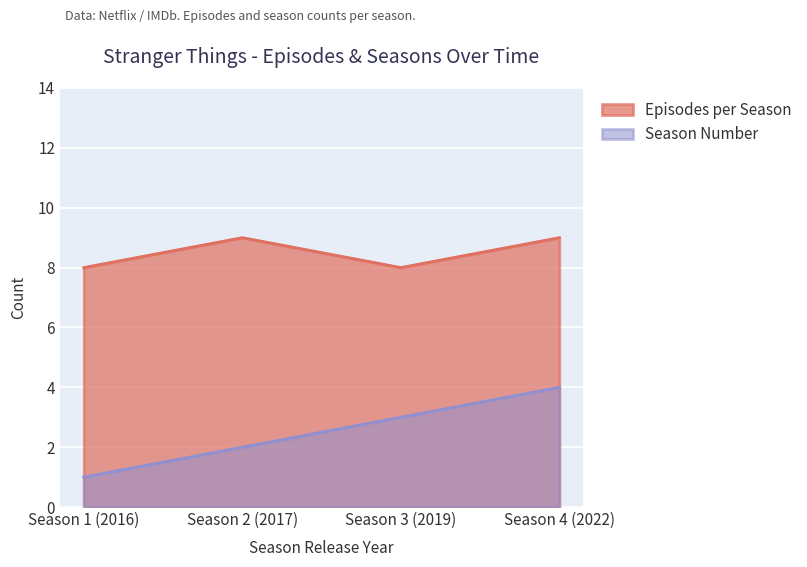

List the series in order of their overall mean, highest first.

Episodes per Season, Season Number